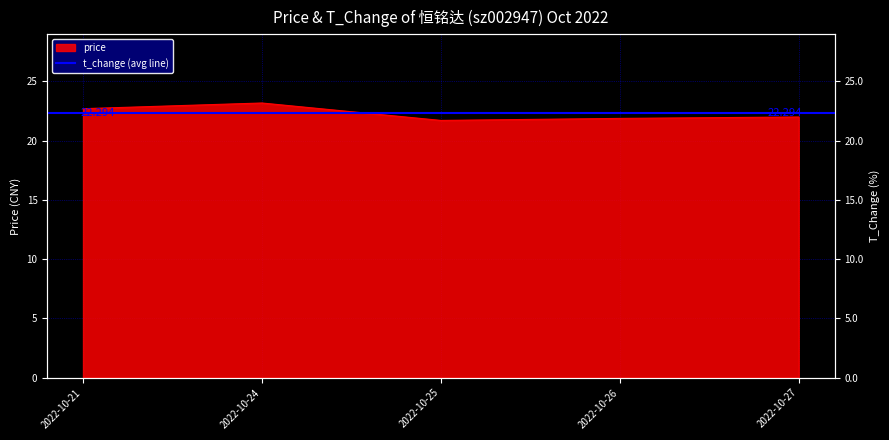

Reading left to right, what are all the values shown in this chart?

22.7	23.2	21.7	21.9	22.0